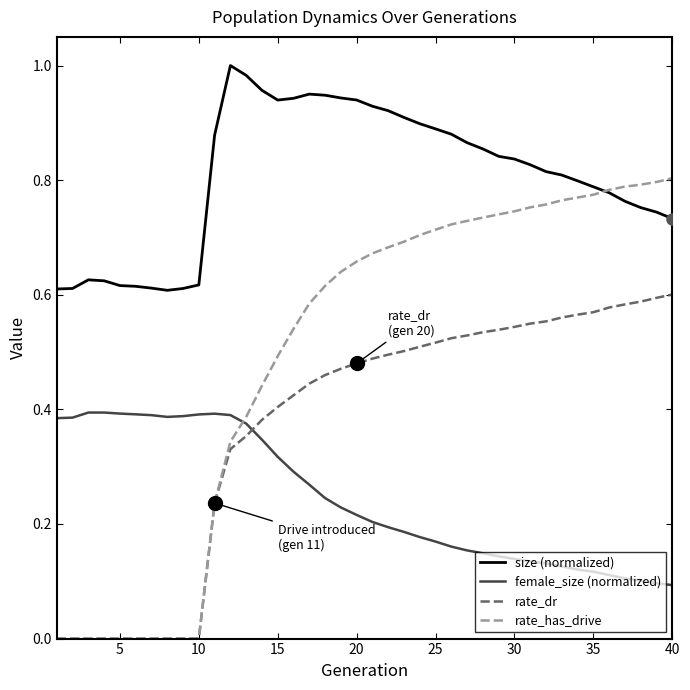

True or false: female_size (normalized) and size (normalized) cross at least once.

False